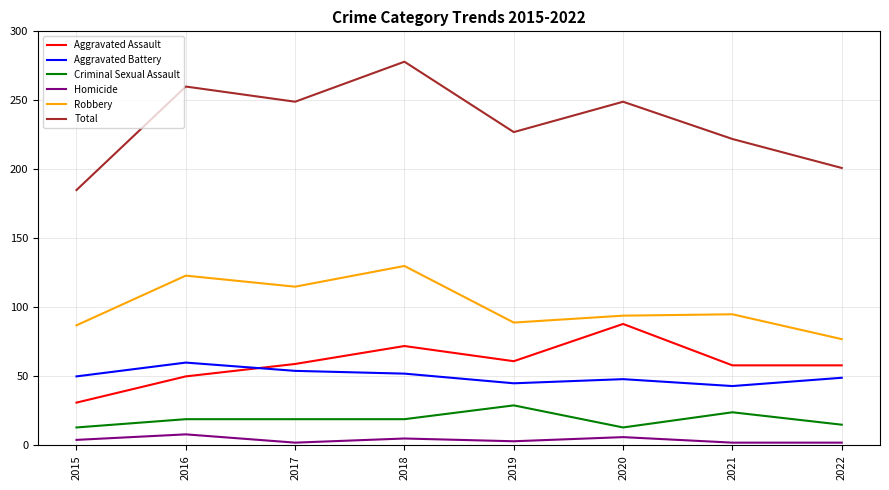

What is the average value of the Aggravated Assault series?

60